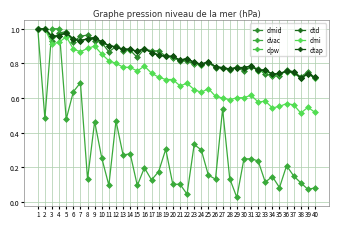

Does the chart display data point markers on the line(s)?

Yes